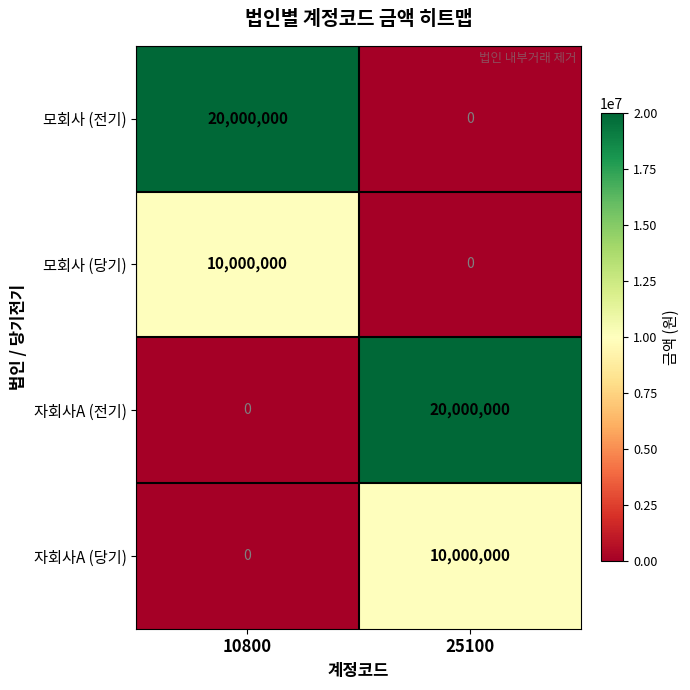

True or false: 모회사 (전기) has a value of 26988505 at 10800.

False